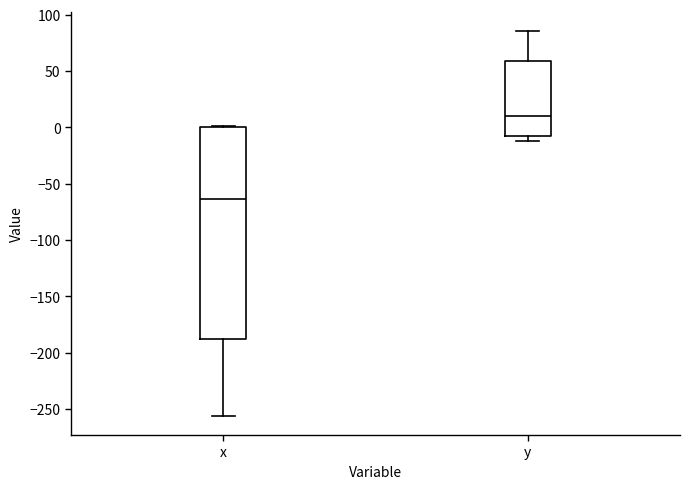

Reading left to right, transcribe this box plot: for each box, give where its median line is, the range the box spans, and where its two whiskers end, as read against the y-axis. The values are not printed on the chart, so give them approximately, as read against the axis.

x: median -65, box -185 to 0, whiskers -255 to 0 (just above the box's upper edge)
y: median 10, box -10 to 60, whiskers -10 (just below the box's lower edge) to 85